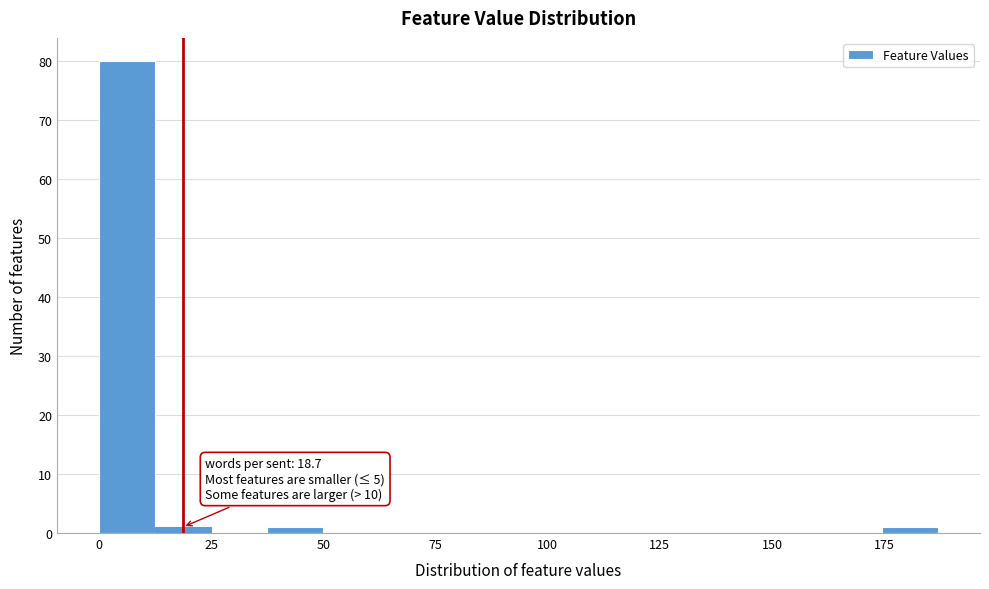

Around what value on the x-axis is the tallest bar? Give the approximate position of its centre, as read against the axis.

5